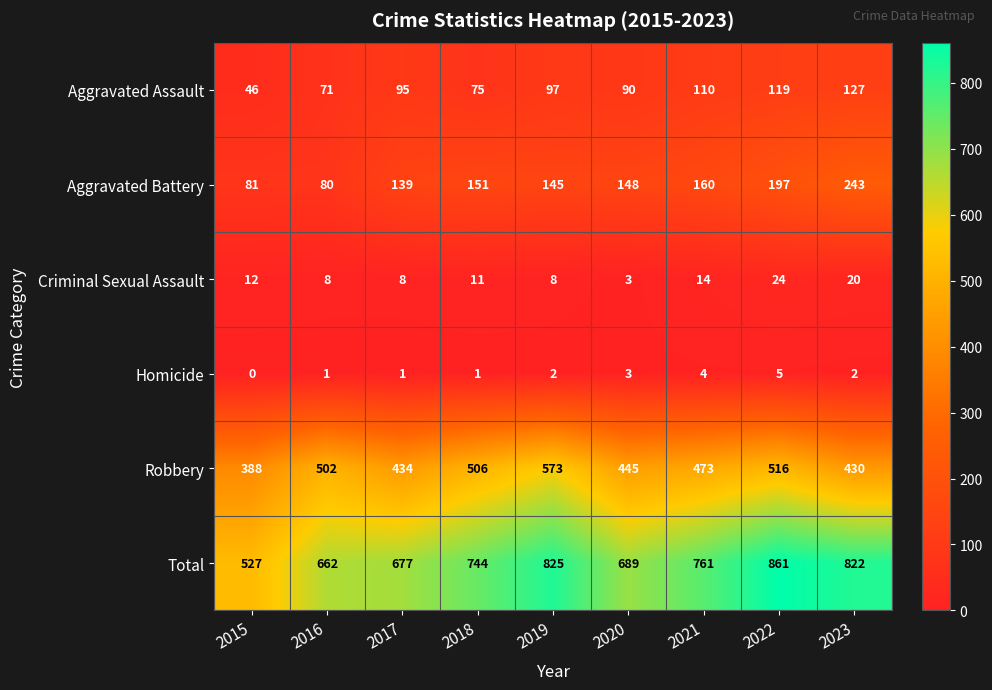

What is the approximate value of Criminal Sexual Assault at 2015, to the nearest 10?

10